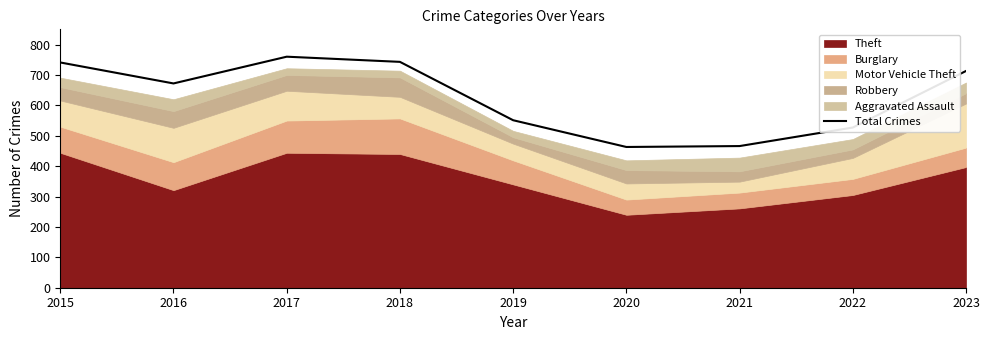

Reading right to left, transcribe all the data shown in this chart.

2023=713	2022=527	2021=466	2020=463	2019=551	2018=743	2017=760	2016=672	2015=741